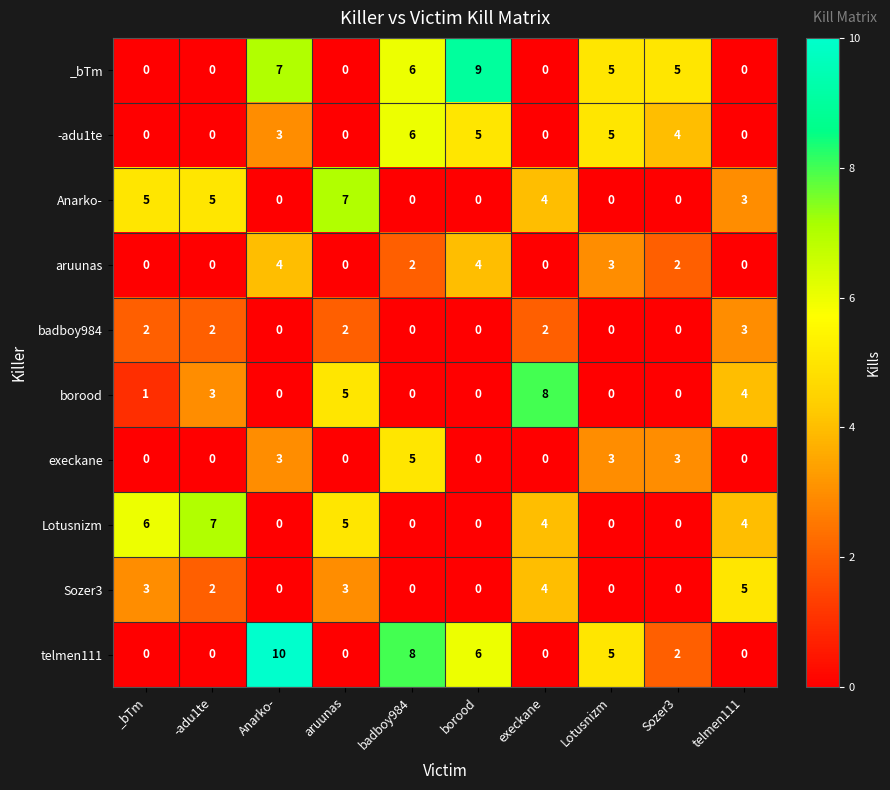

Which series changed the most between _bTm and Lotusnizm?

Lotusnizm